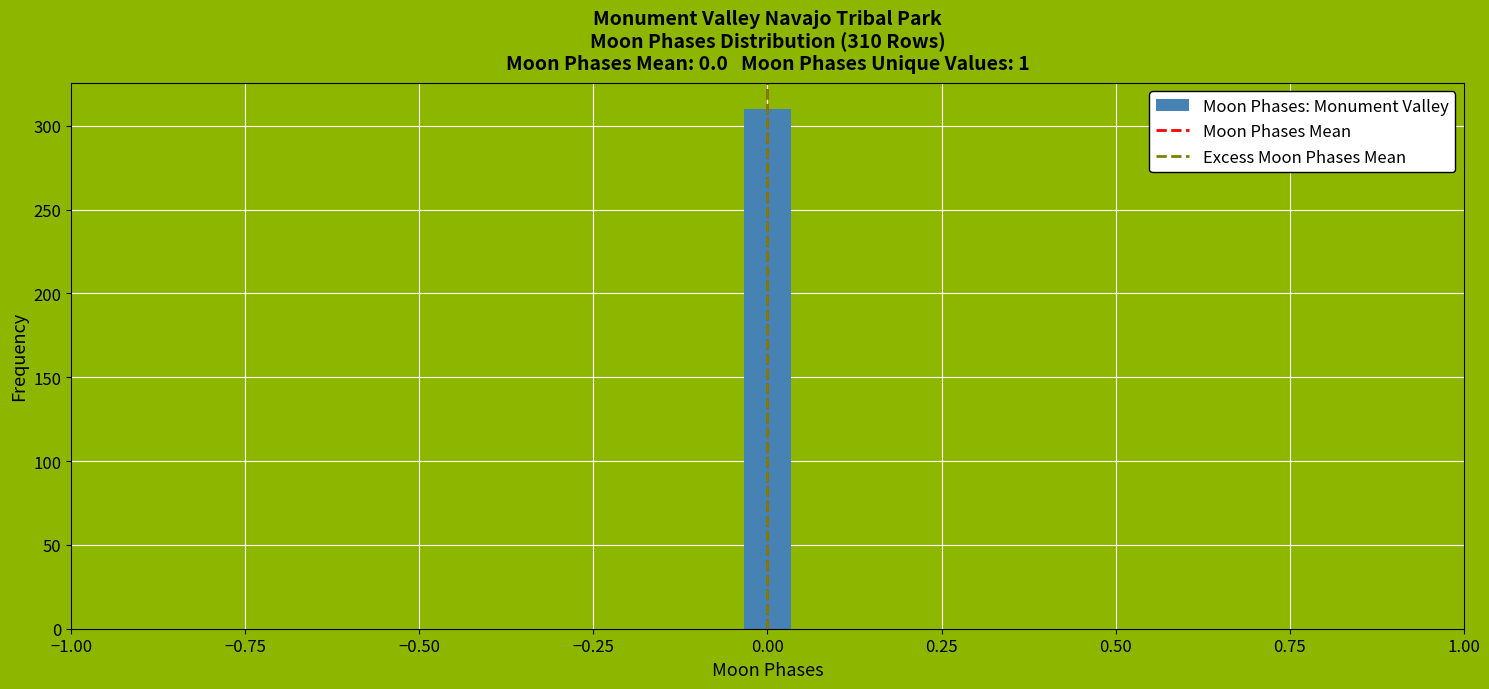

Around what value on the x-axis is the tallest bar? Give the approximate position of its centre, as read against the axis.

0.00